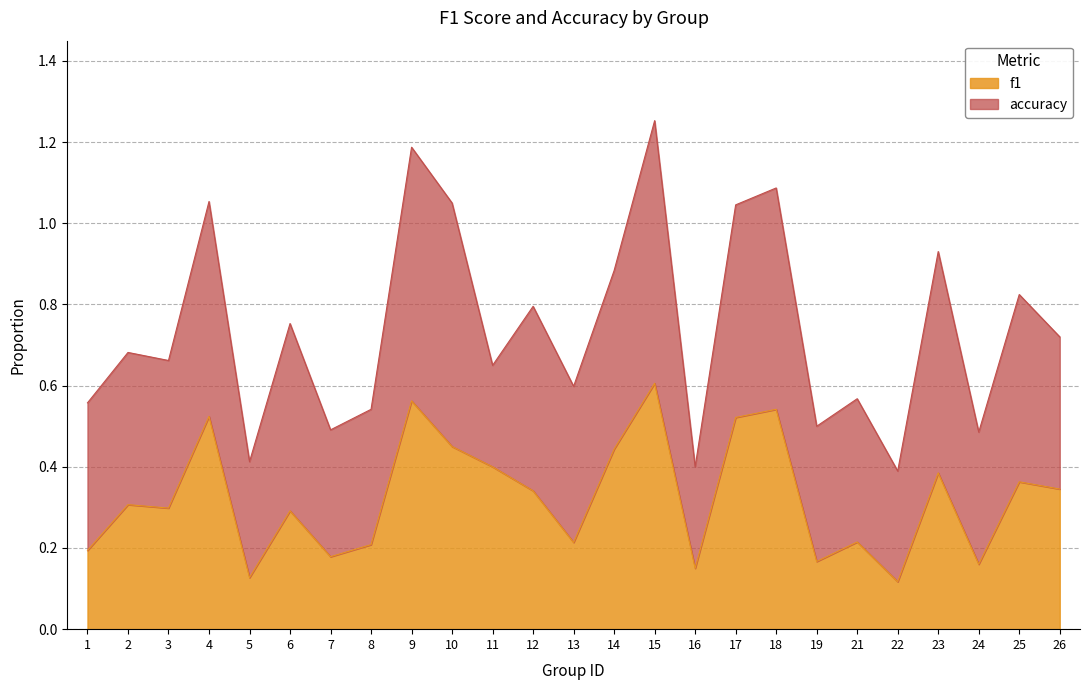

What is the change in value from 17 to 22?

-0.4